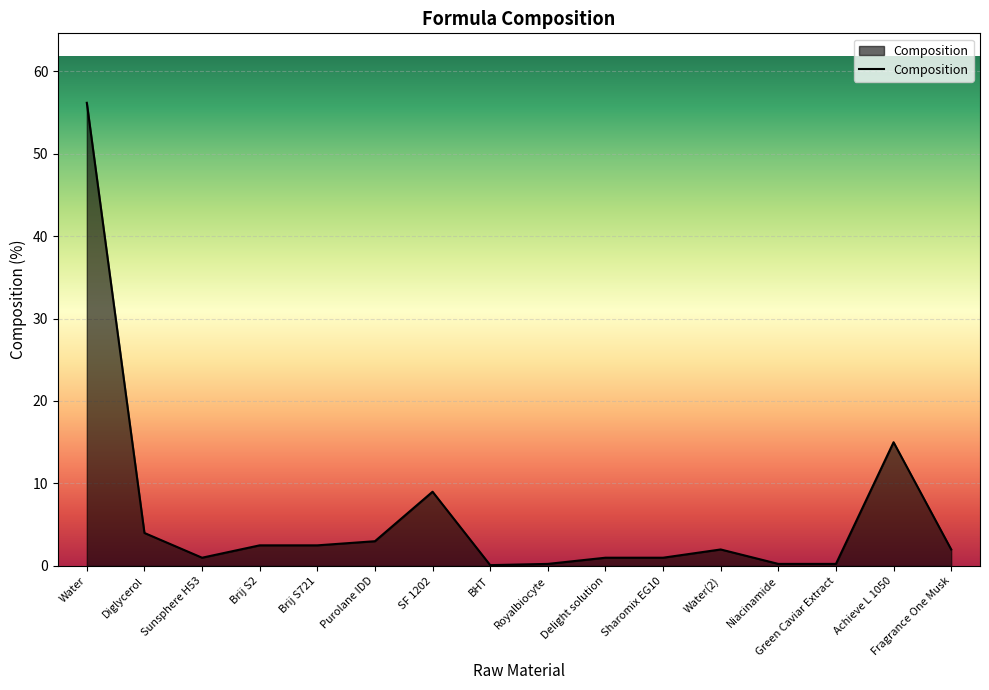

What is the approximate value at Achieve L 1050?

15.0